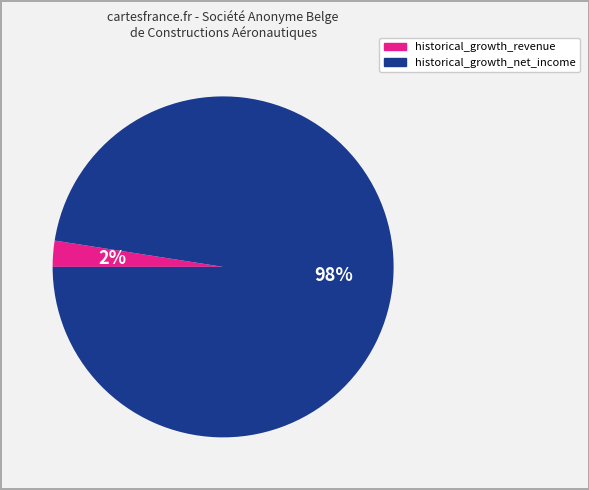

How many slices are in this pie chart?

2